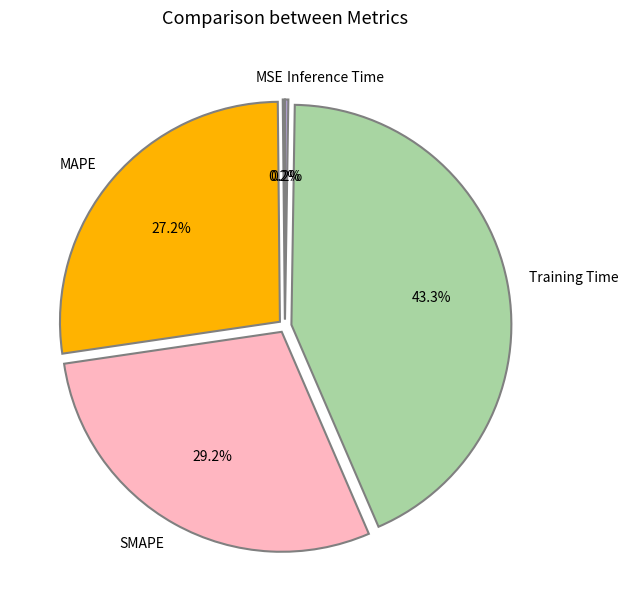

To the nearest percent, what is the average slice percentage?

20%